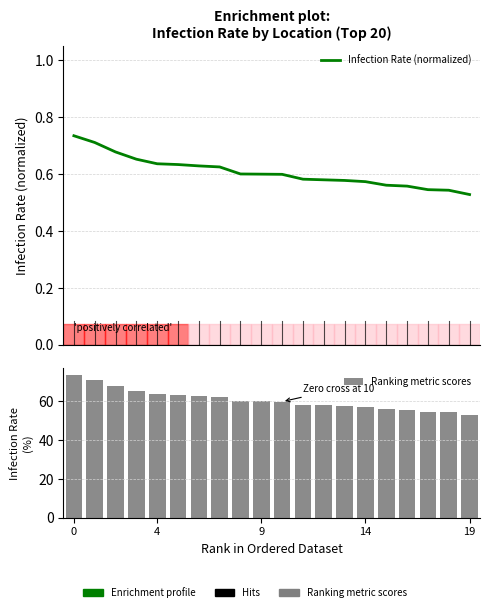

Reading right to left, list all the values displayed in this chart.

Infection Rate (normalized): 0.5	0.5	0.5	0.6	0.6	0.6	0.6	0.6	0.6	0.6	0.6	0.6	0.6	0.6	0.6	0.6	0.7	0.7	0.7	0.7
Ranking metric scores: 52.8	54.3	54.5	55.8	56.1	57.4	57.8	58.0	58.2	59.9	60.0	60.0	62.5	62.9	63.4	63.6	65.2	67.8	71.1	73.5